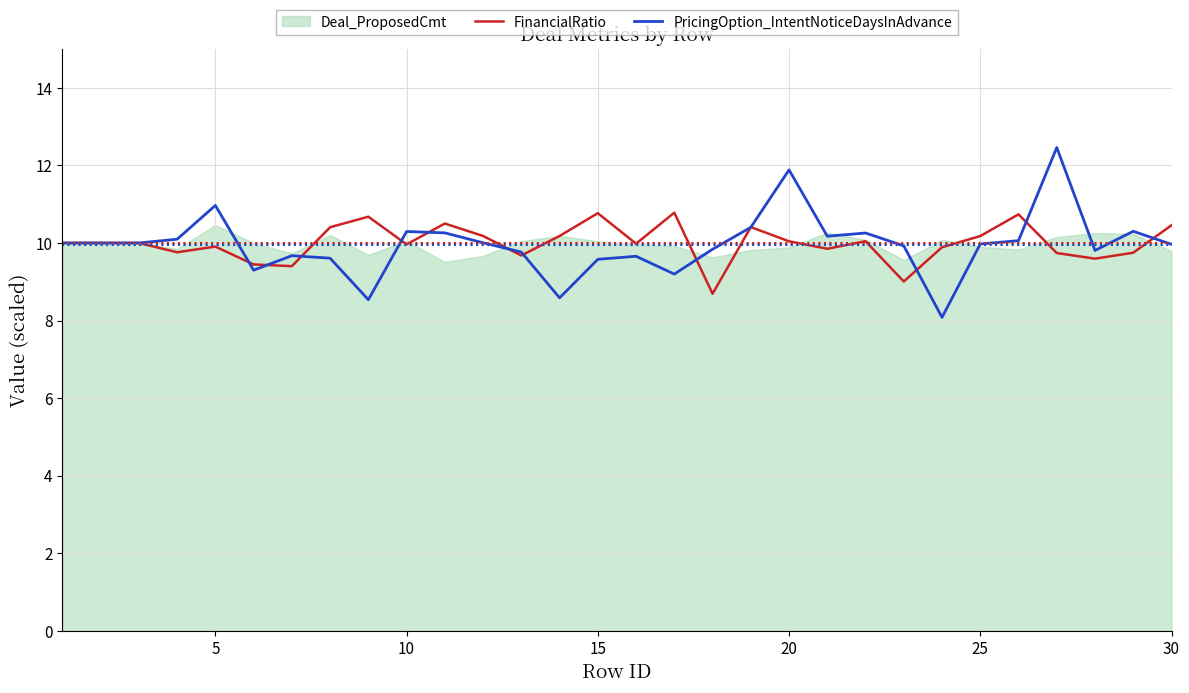

What is the maximum value for PricingOption_IntentNoticeDaysInAdvance?

12.5